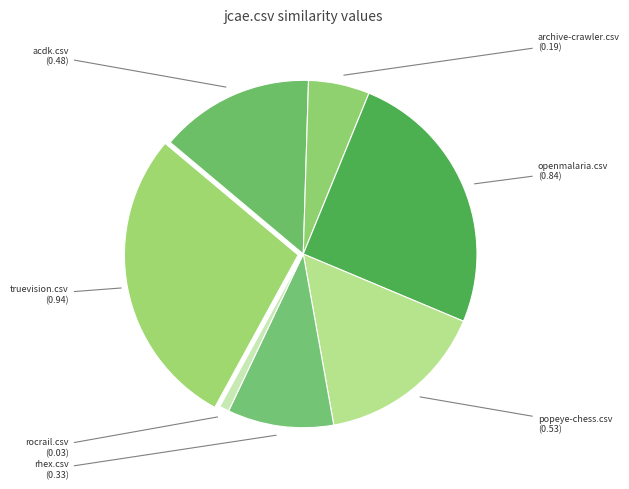

Is it true that truevision.csv is 22% of the pie?

False